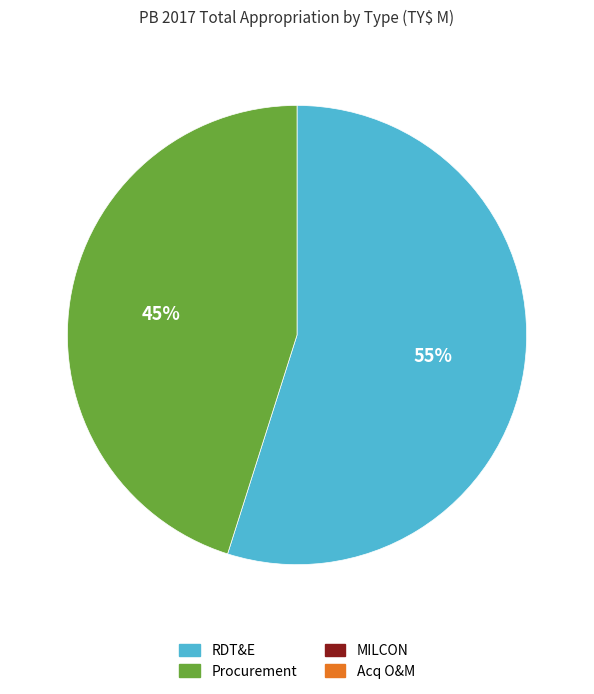

Is there a majority slice in this chart?

Yes